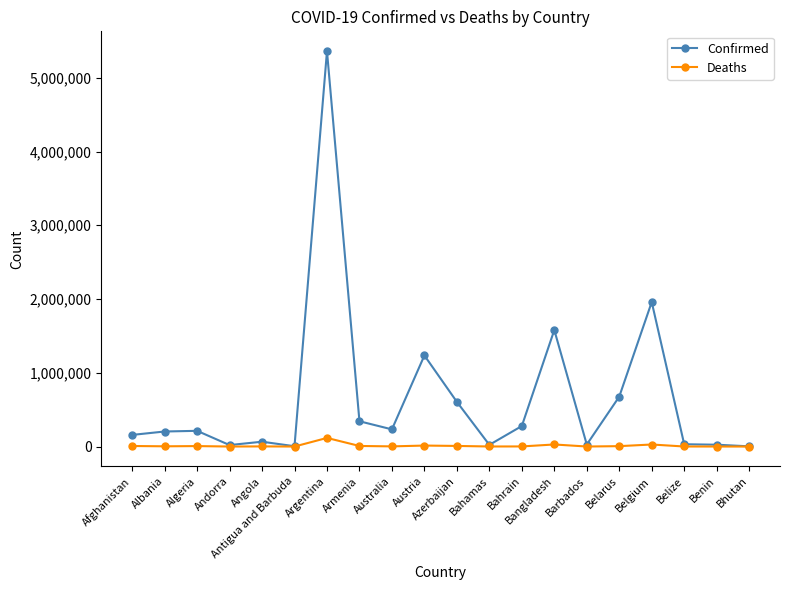

Rank the series by their maximum value, from lowest to highest.

Deaths, Confirmed